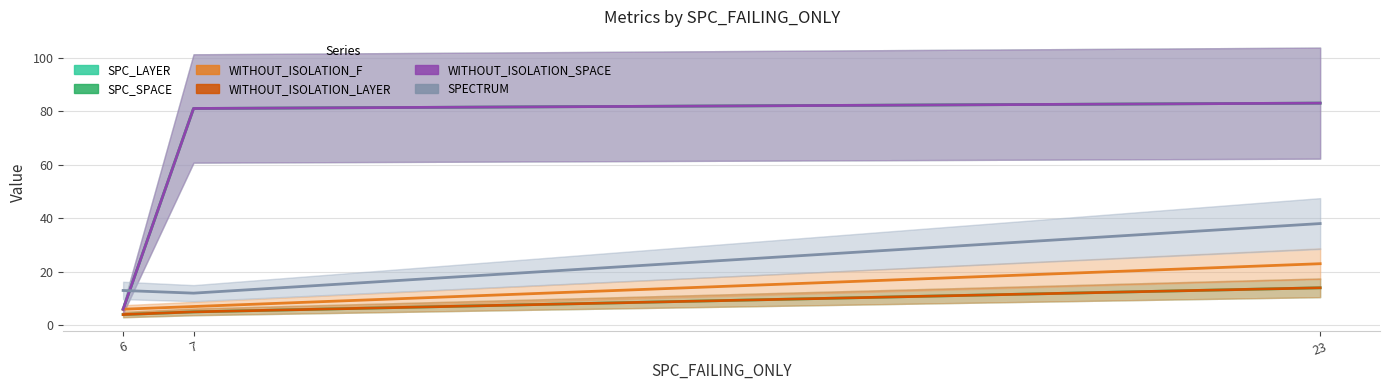

Is the value of WITHOUT_ISOLATION_F at 7 greater than the value of SPC_SPACE at 6?

Yes